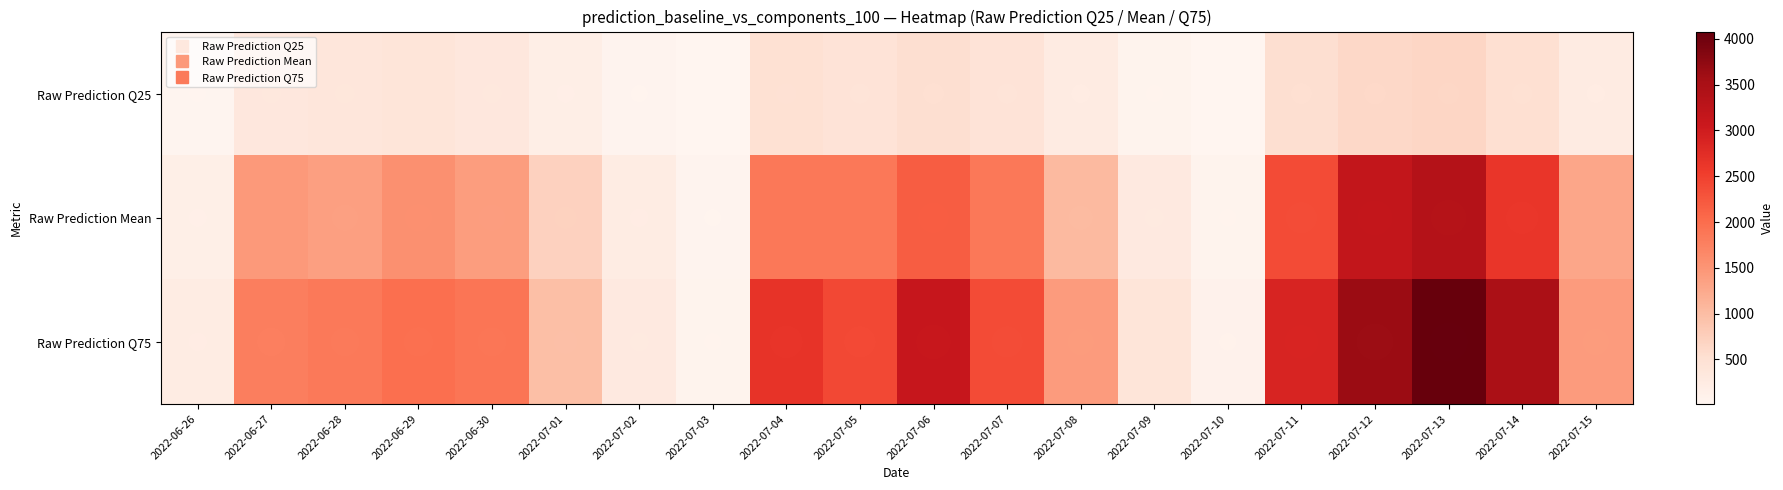

At which category is the sum across all series the highest?

2022-07-13